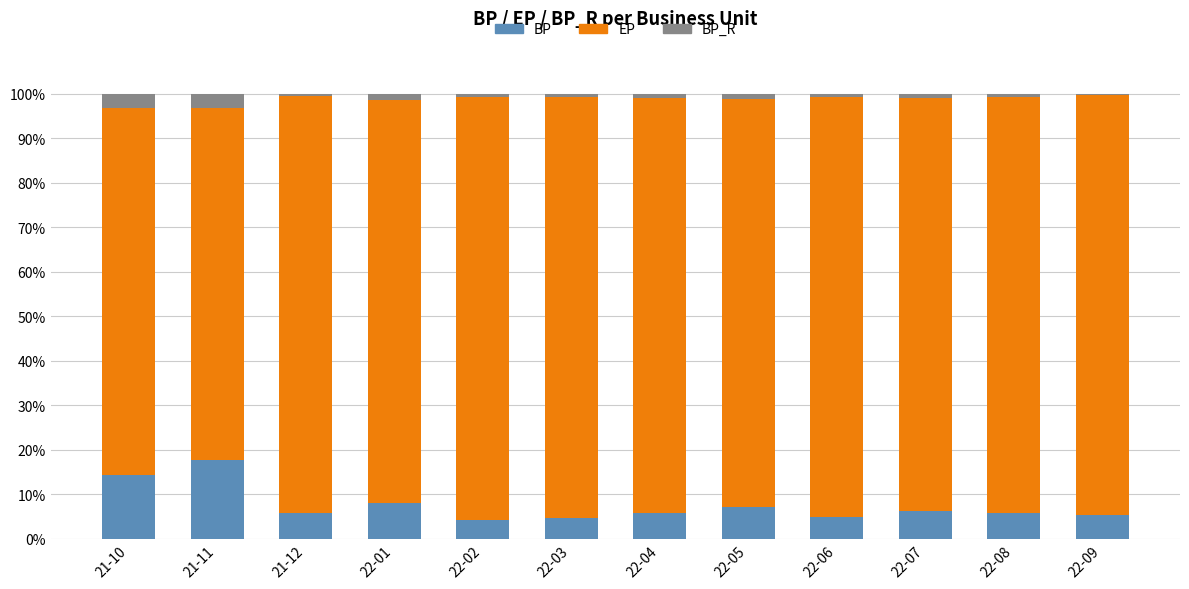

What is the maximum value for BP?

17.8